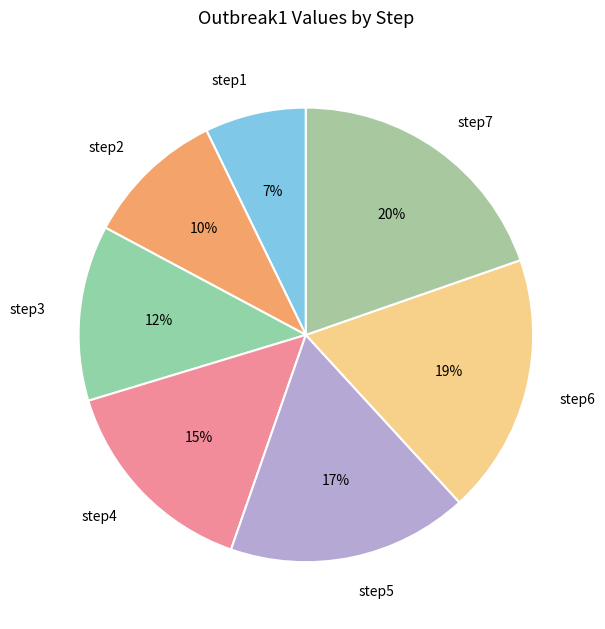

Count the number of slices in the pie.

7